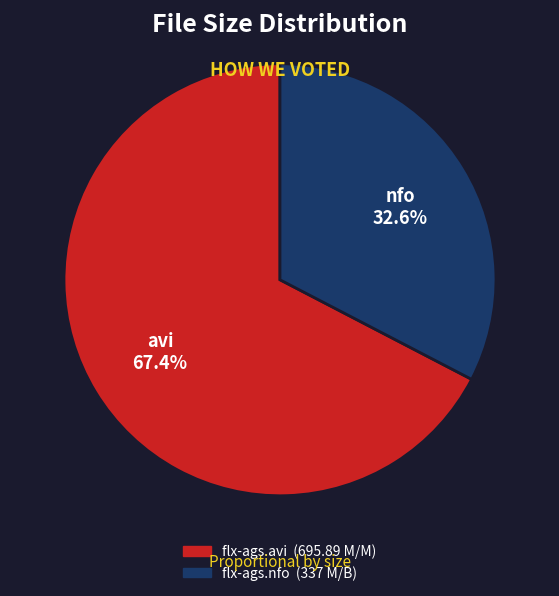

How many slices are in this pie chart?

2